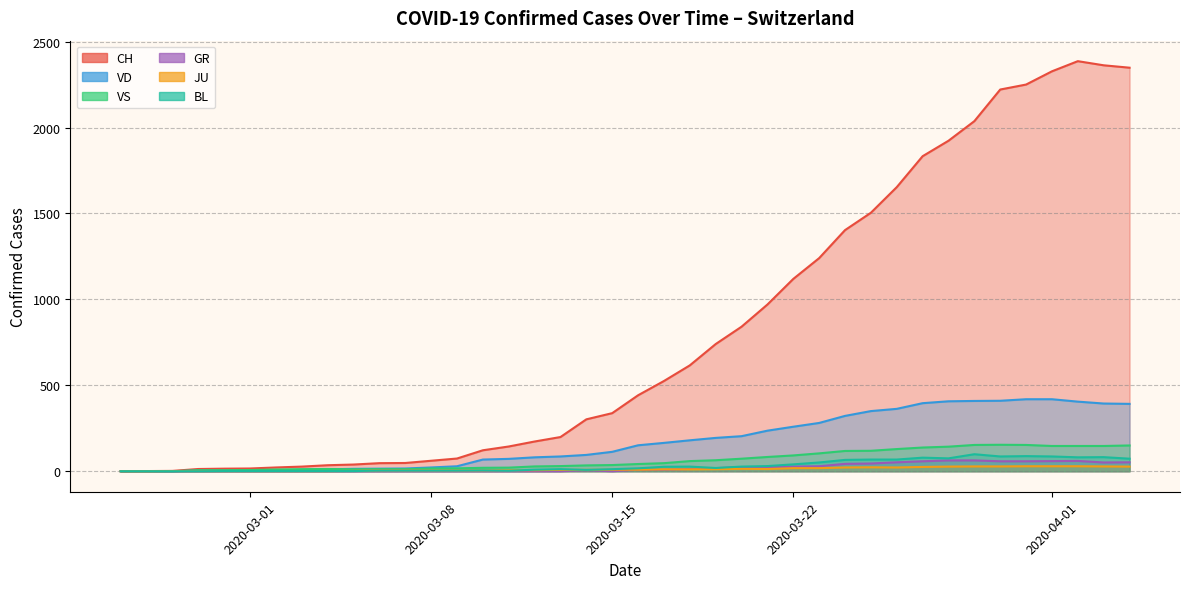

The value of VD at 2020-03-23 is 281. True or false?

True